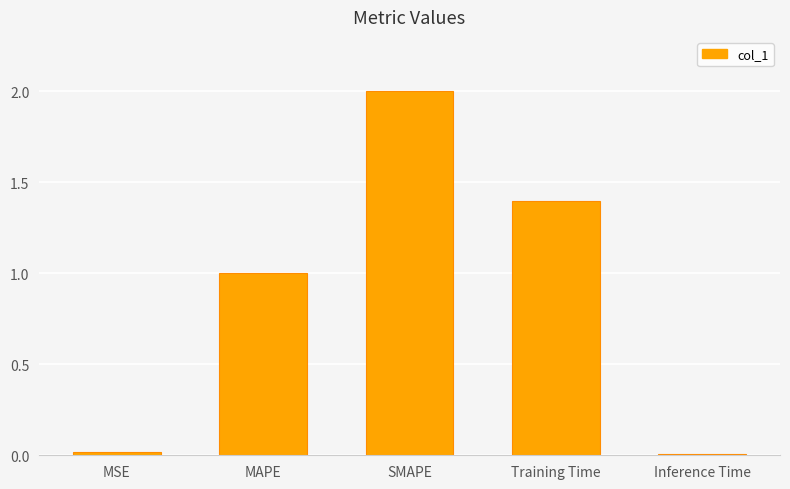

Where does the data first go above 1?

MAPE